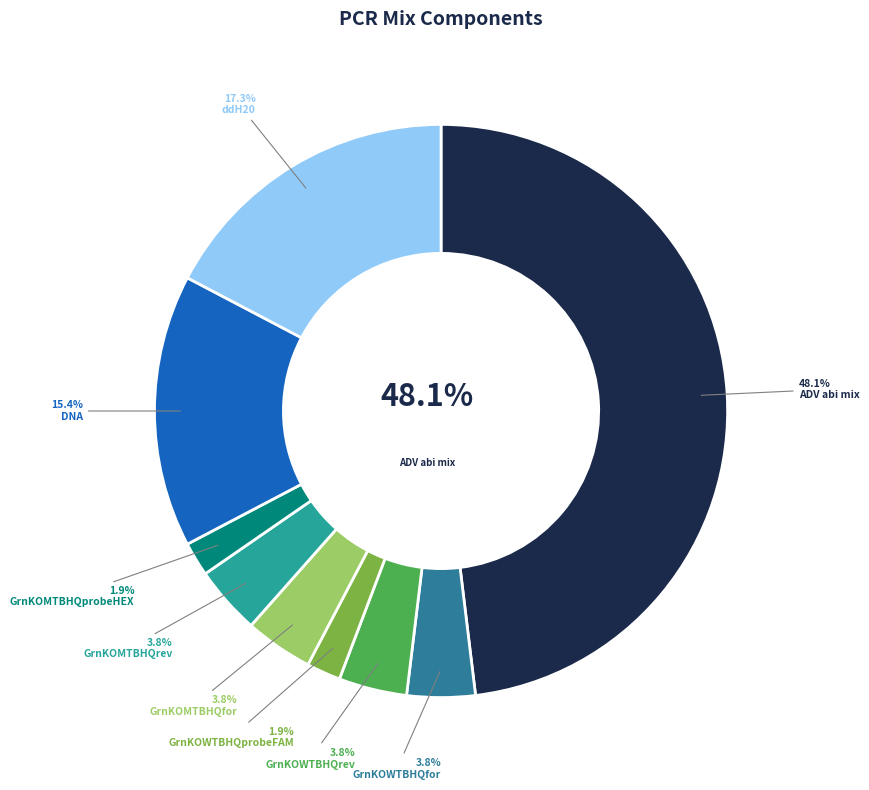

The DNA slice represents 29% of the pie. True or false?

False